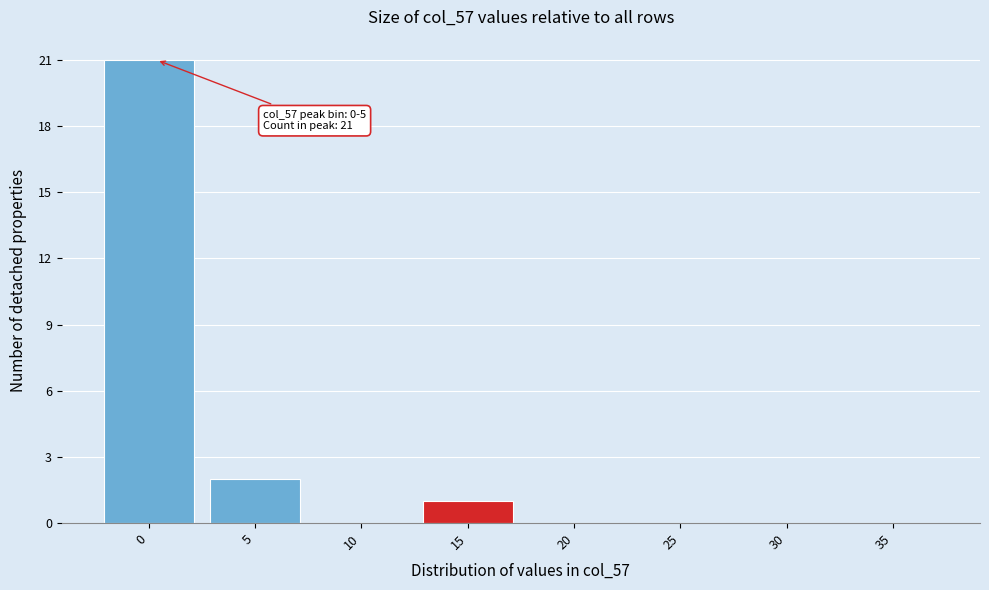

Reading left to right, transcribe all the data shown in this chart.

0=21	5=2	10=0	15=1	20=0	25=0	30=0	35=0